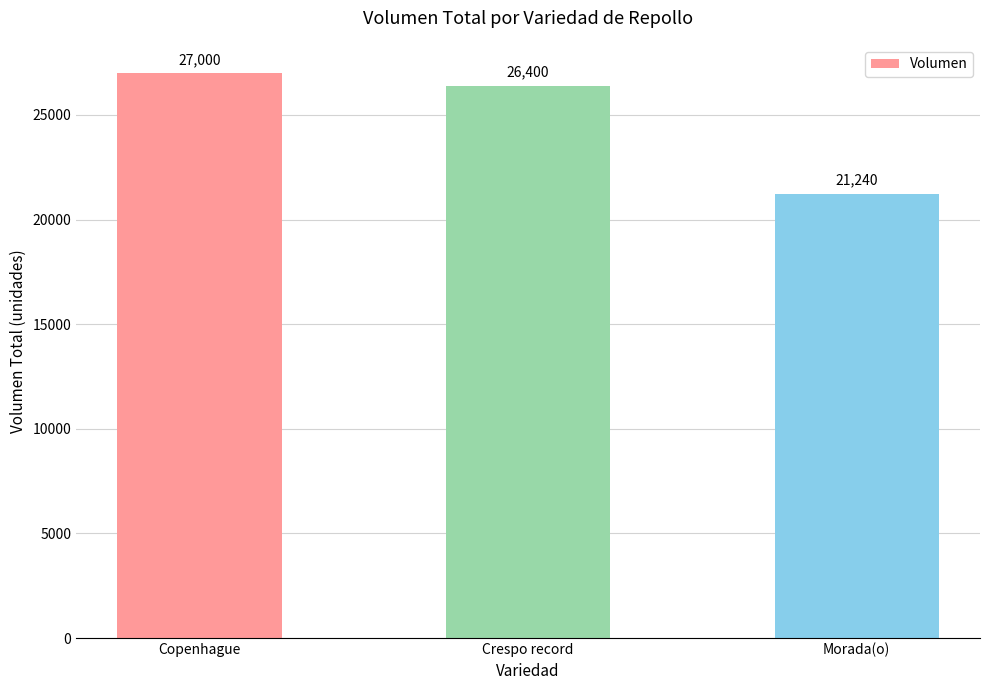

Rank the categories by value from highest to lowest.

Copenhague, Crespo record, Morada(o)